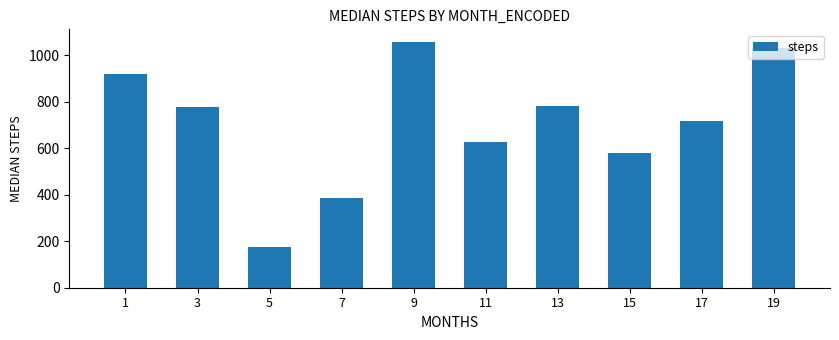

How many series are shown in this chart?

1